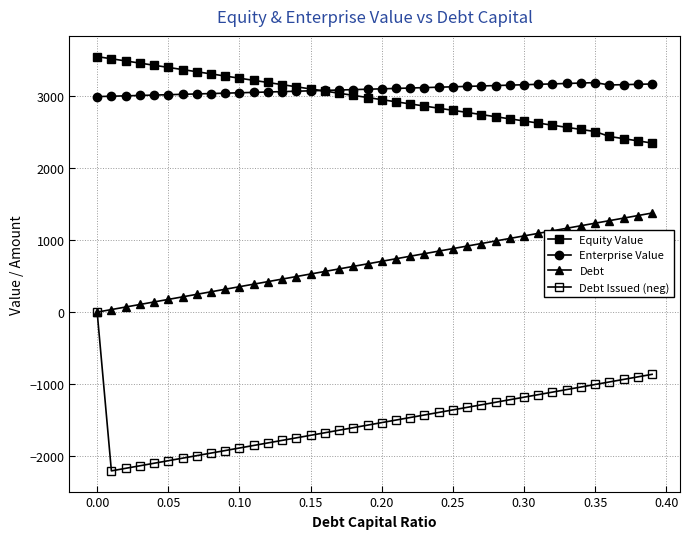

Does the chart have visible grid lines?

Yes